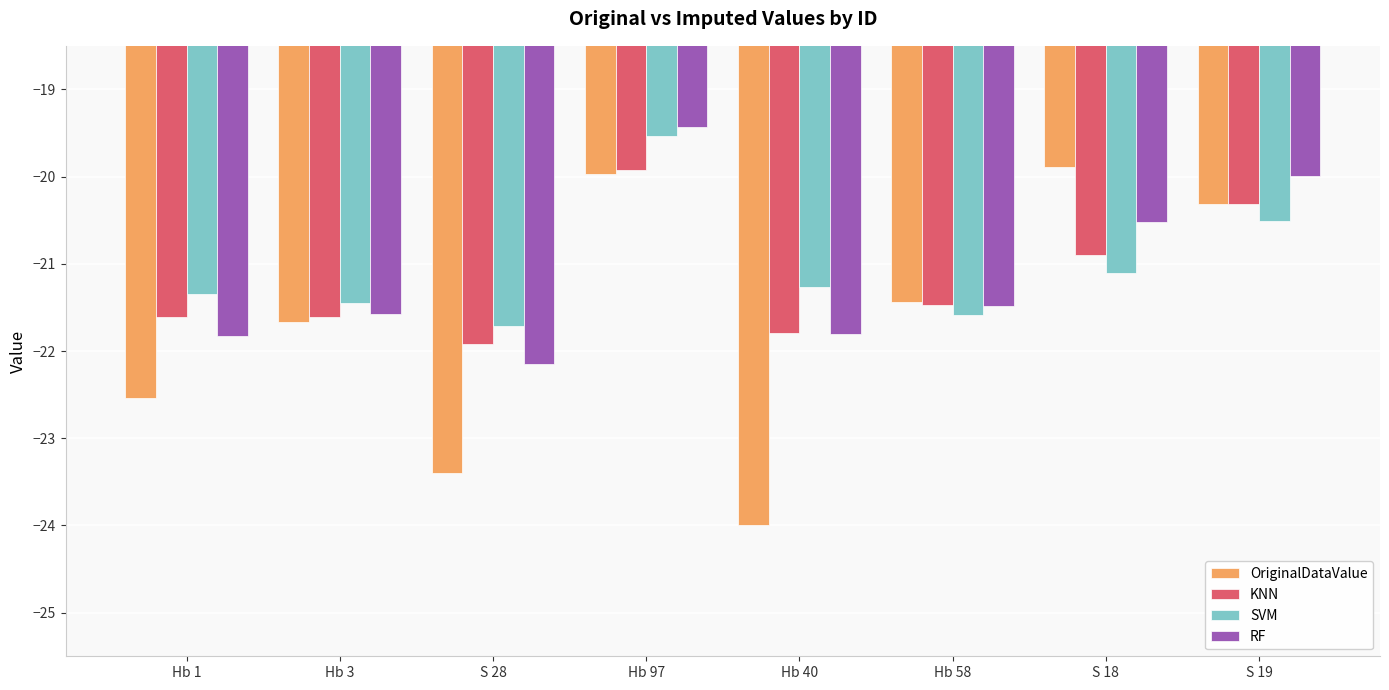

At which category is the sum across all series the highest?

Hb 97